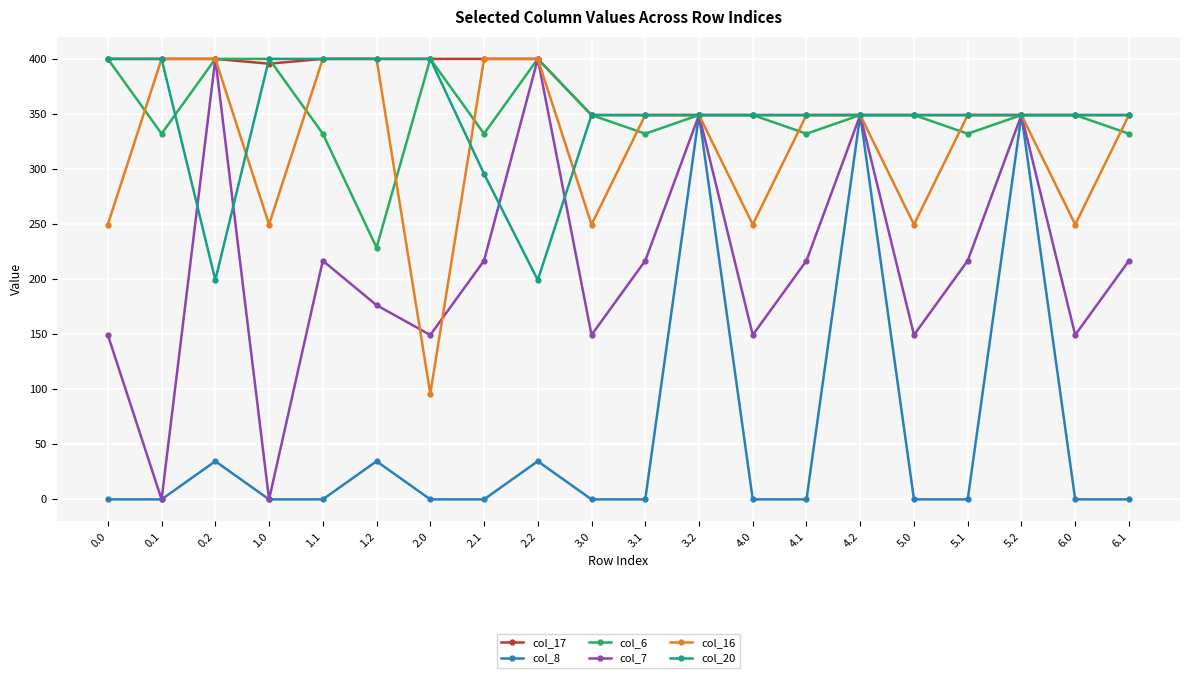

What is the average value of the col_8 series?

57.5